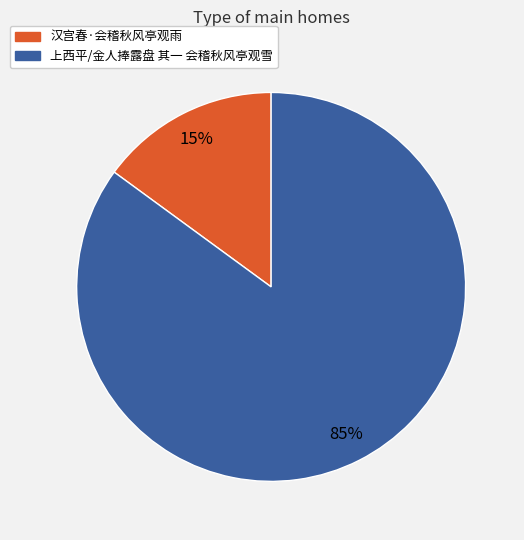

What is the smallest slice in the pie chart?

汉宫春·会稽秋风亭观雨